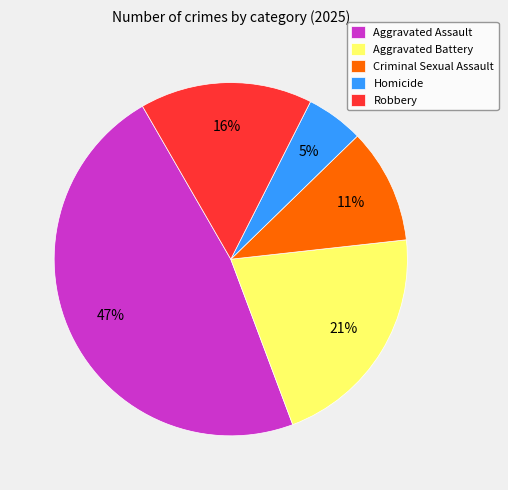

Does any single category account for the majority?

No